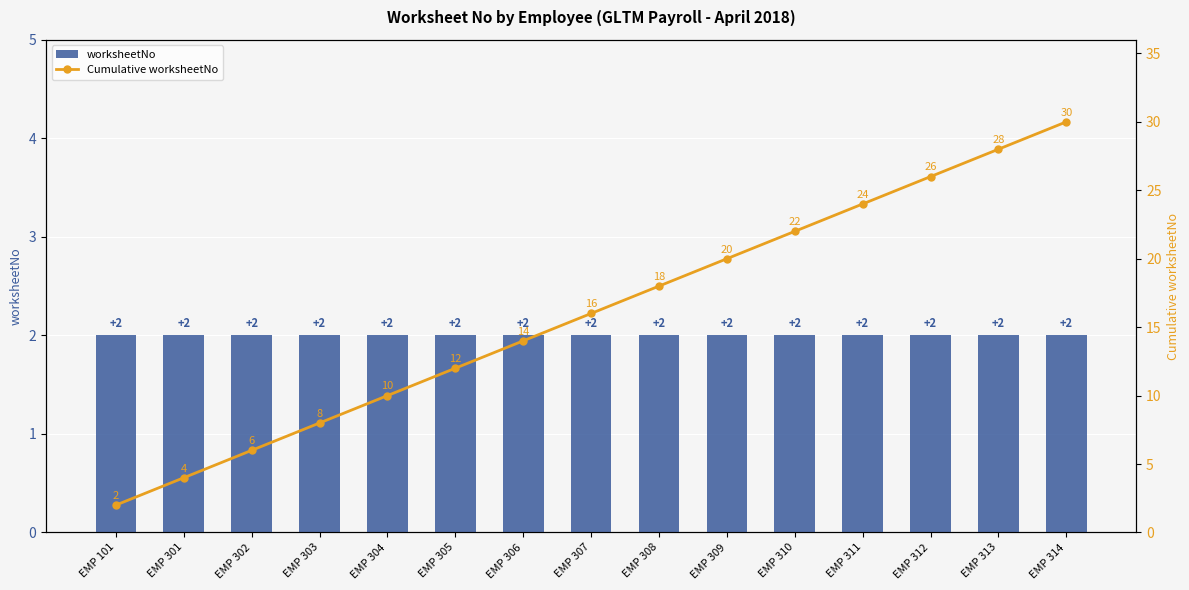

List the labels in order of Cumulative worksheetNo value, smallest first.

EMP 101, EMP 301, EMP 302, EMP 303, EMP 304, EMP 305, EMP 306, EMP 307, EMP 308, EMP 309, EMP 310, EMP 311, EMP 312, EMP 313, EMP 314